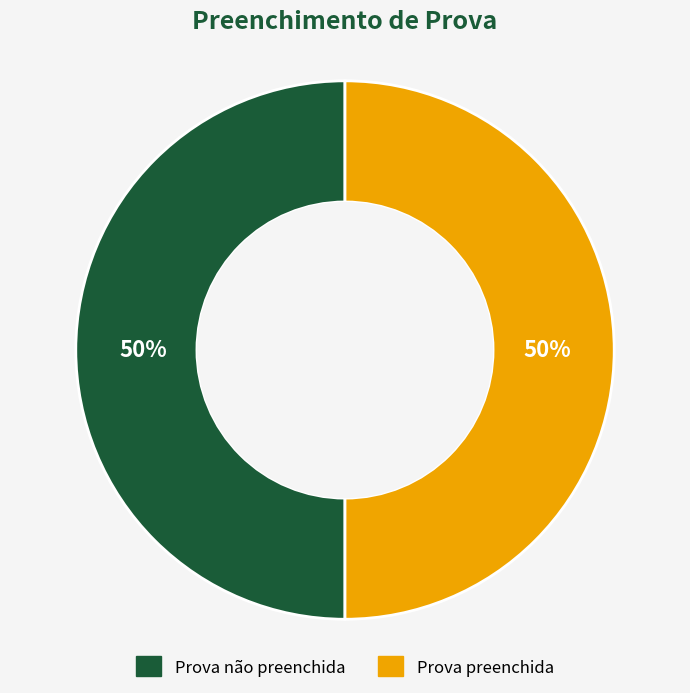

Approximately how many times larger is the value at Prova preenchida compared to Prova não preenchida?

1.0